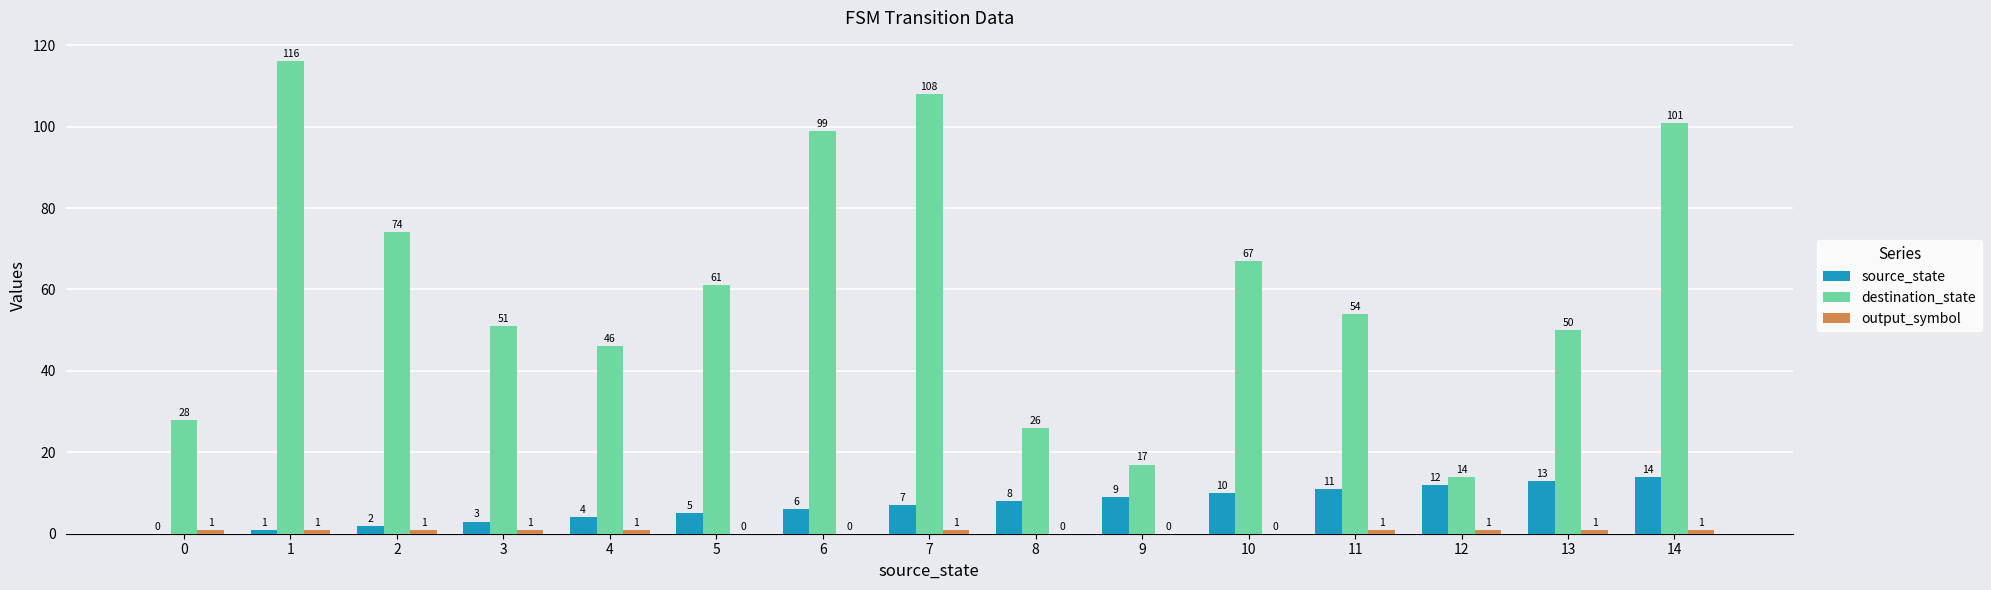

At which label is source_state closest to 7?

7